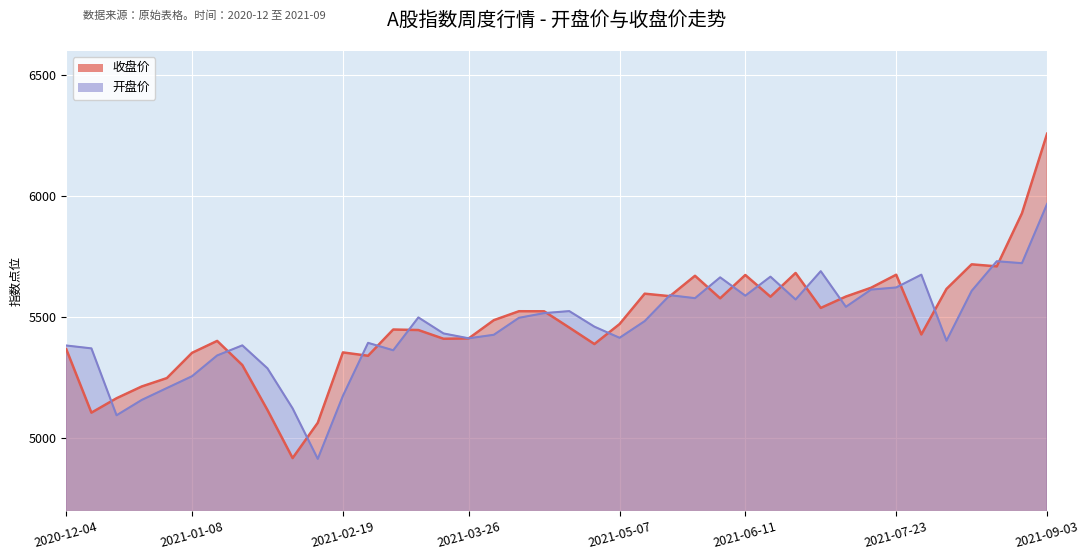

What is the difference between the second highest and second lowest values in the 开盘 series?

636.3